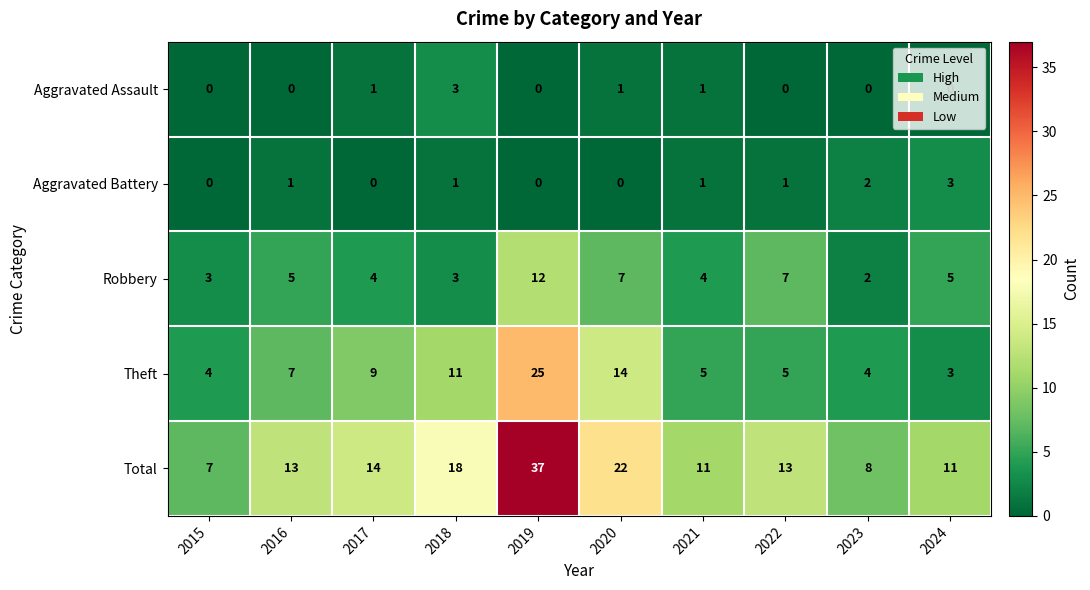

Rank the series at 2017 from lowest to highest value.

Aggravated Battery, Aggravated Assault, Robbery, Theft, Total